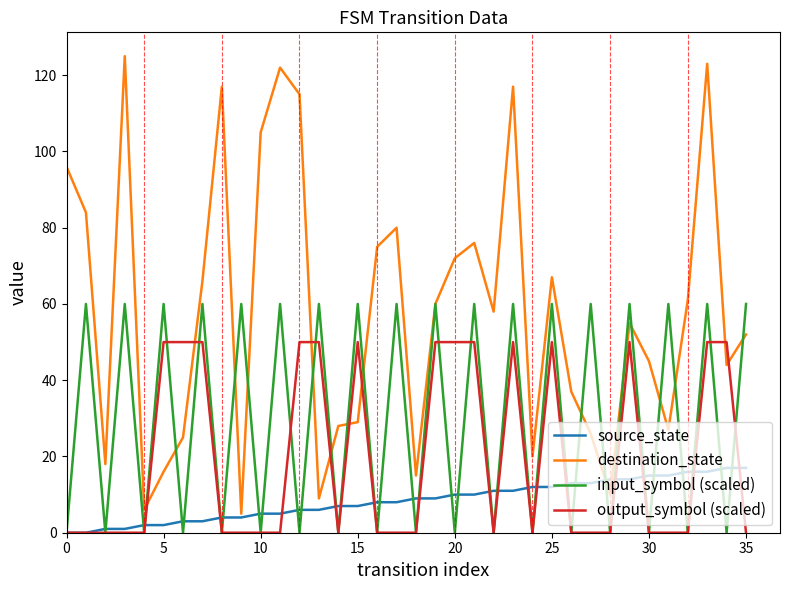

List the series in order of their peak value, highest first.

destination_state, input_symbol (scaled), output_symbol (scaled), source_state